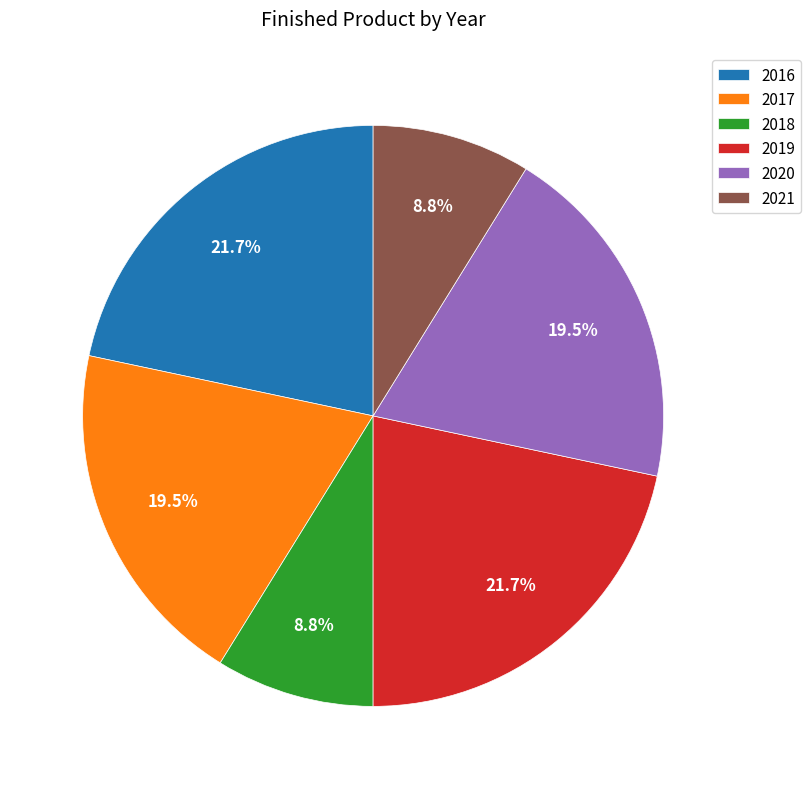

What portion of the pie excludes 2020?

80.5%